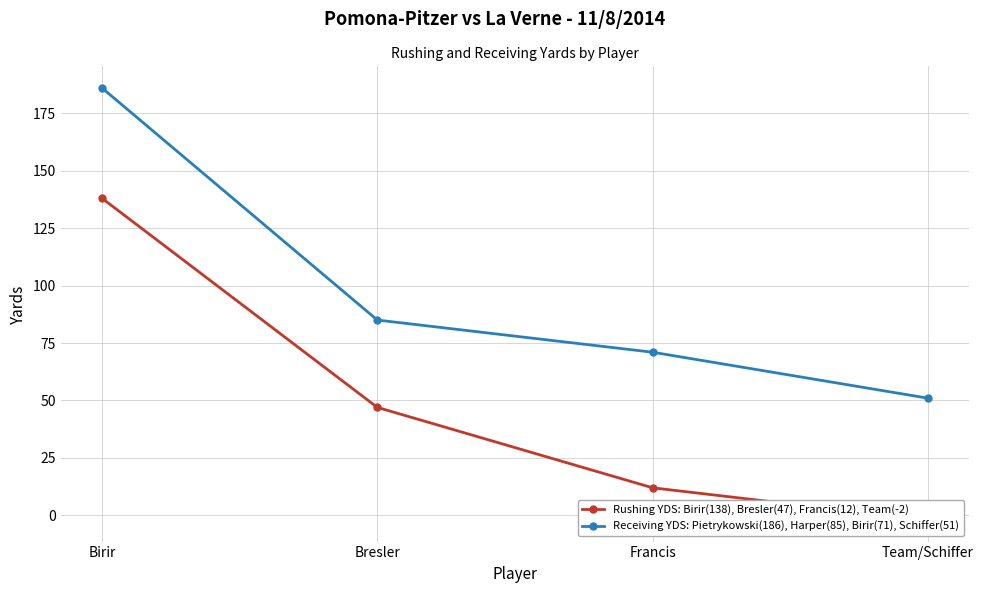

How many values in the Rushing YDS: Birir(138), Bresler(47), Francis(12), Team(-2) series exceed 47?

1